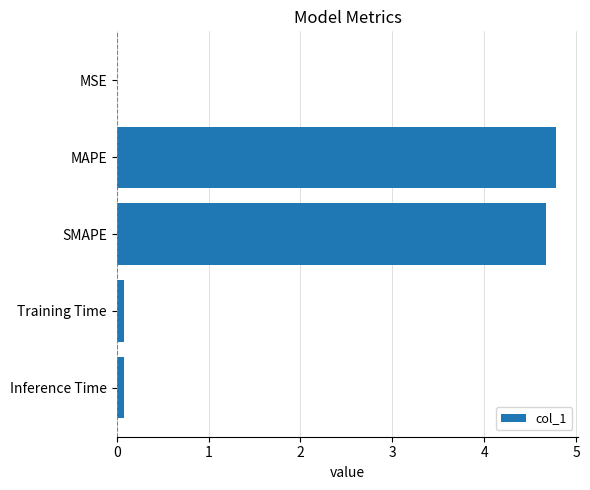

Which has a higher value, Inference Time or MAPE?

MAPE